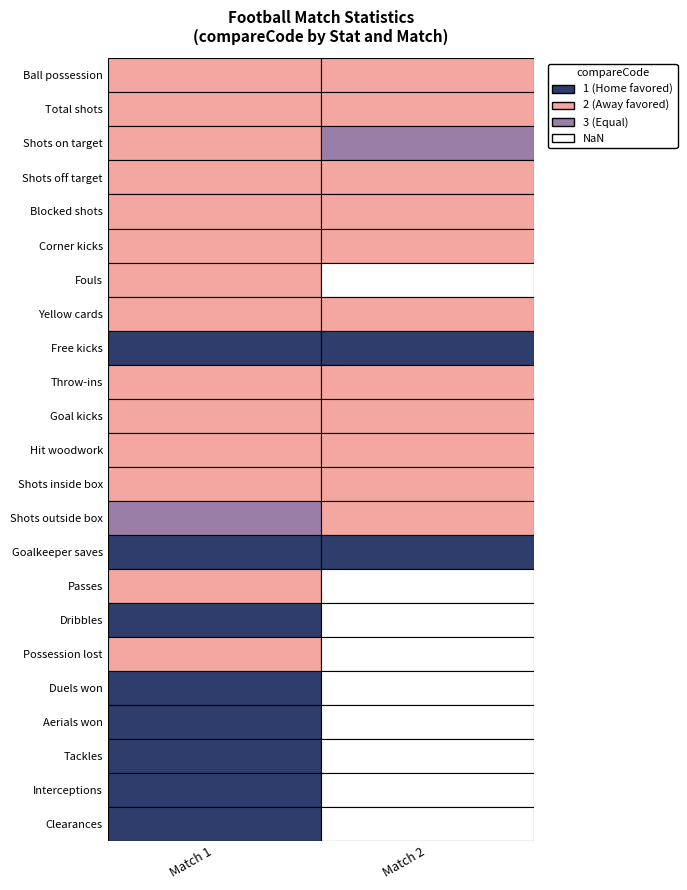

Between Ball possession and Total shots, which is larger?

Ball possession